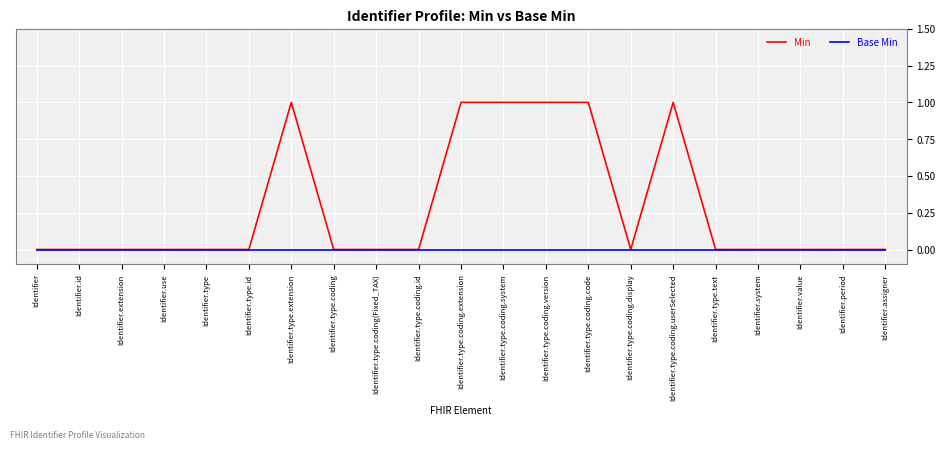

What are all the series names shown in the legend?

Min, Base Min